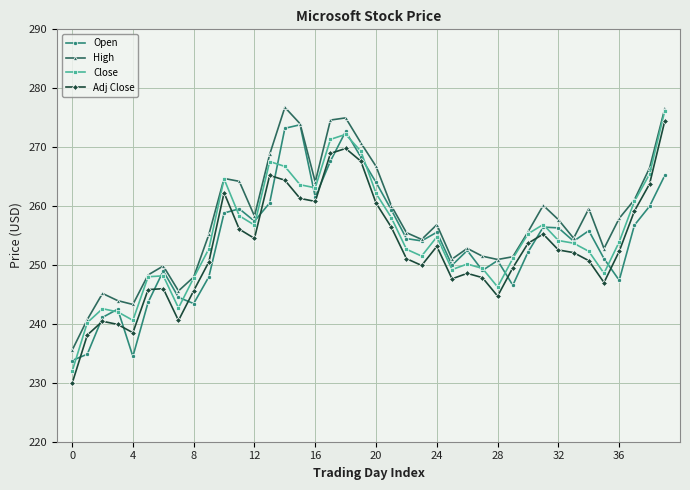

True or false: High has more than 2 points higher than both neighbors.

True